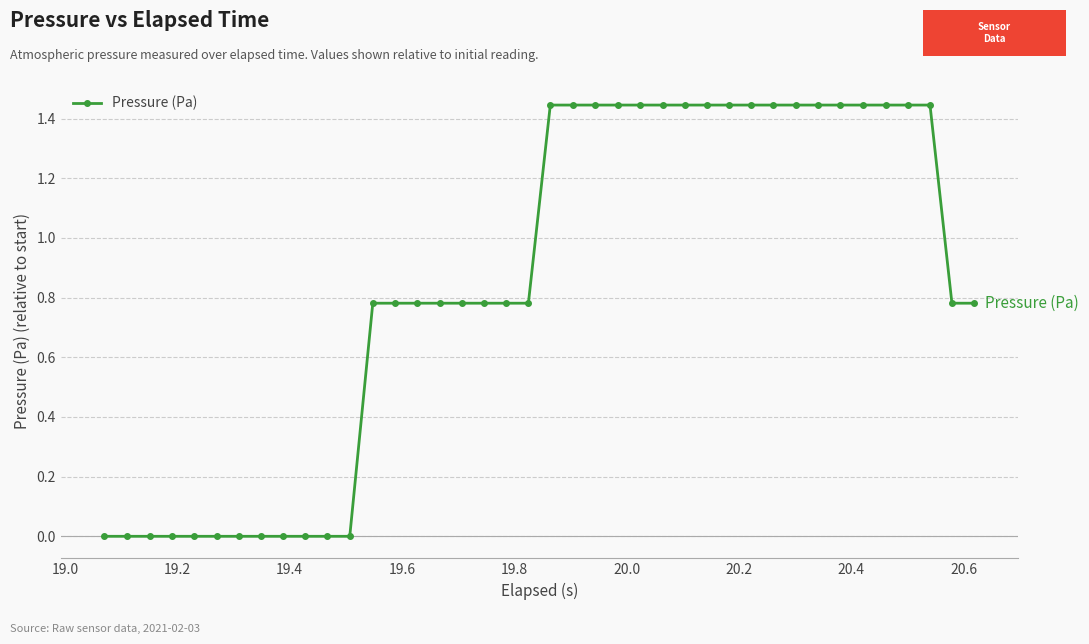

What is the sum of all values?

33.8